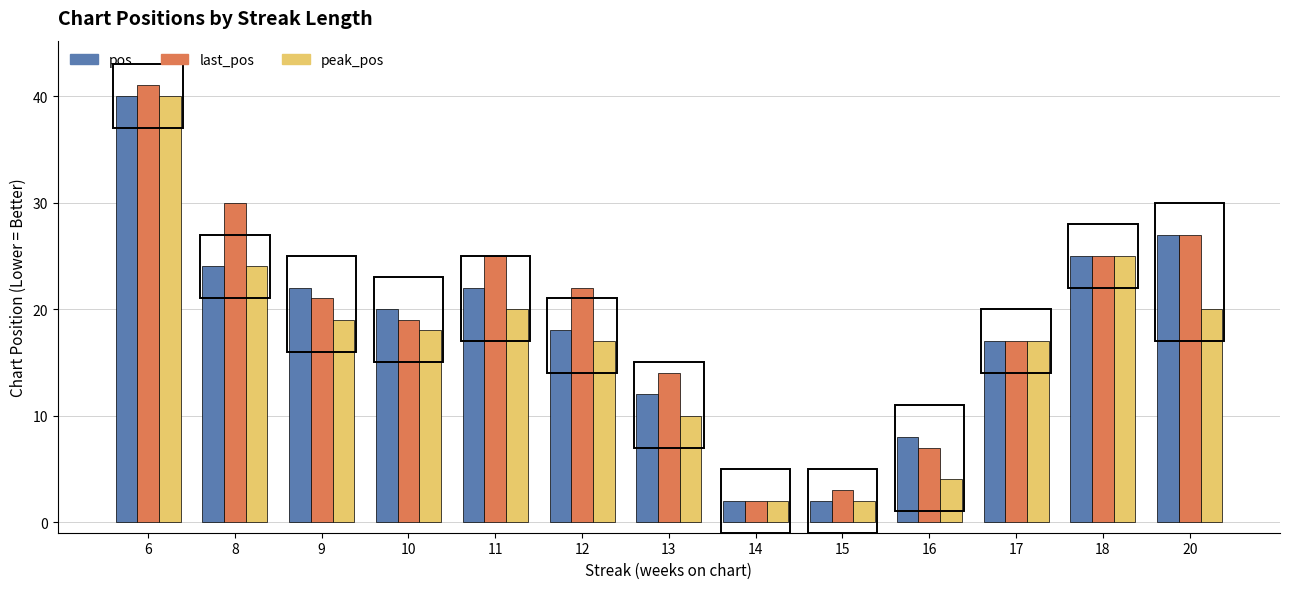

Is it true that last_pos equals 17 at 17?

True